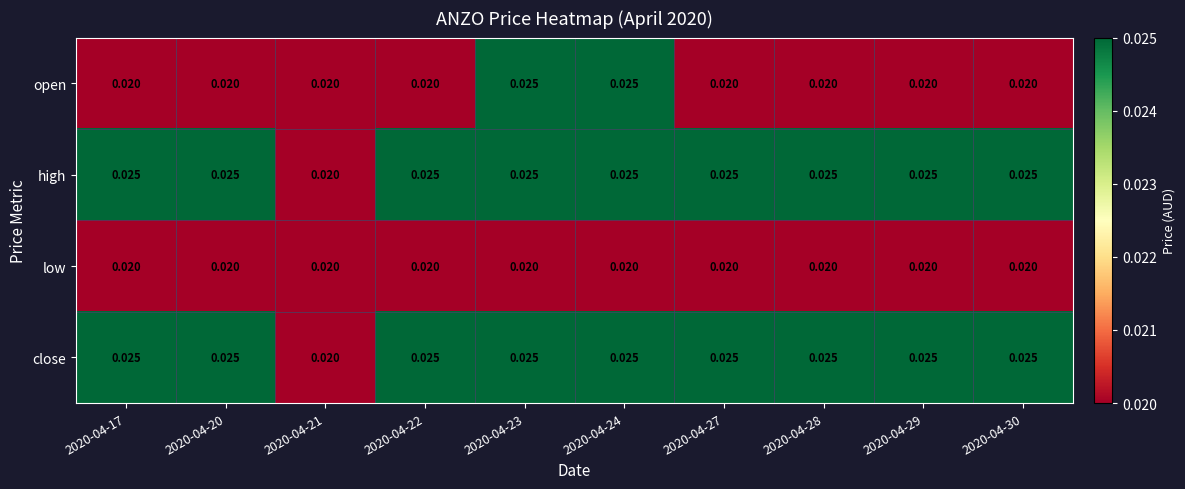

How many categories are shown in the chart?

10